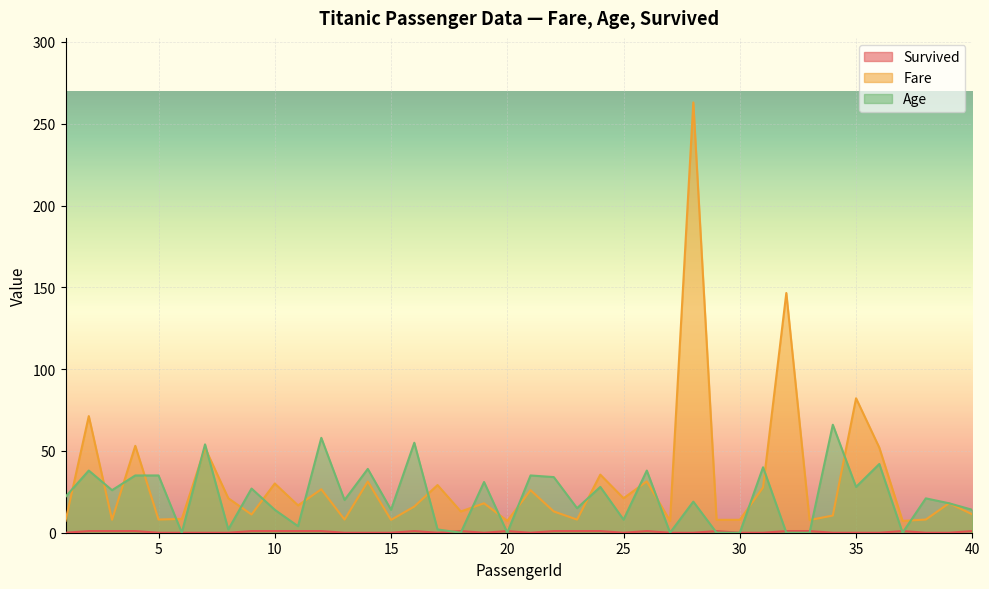

What are all the series names shown in the legend?

Survived, Fare, Age